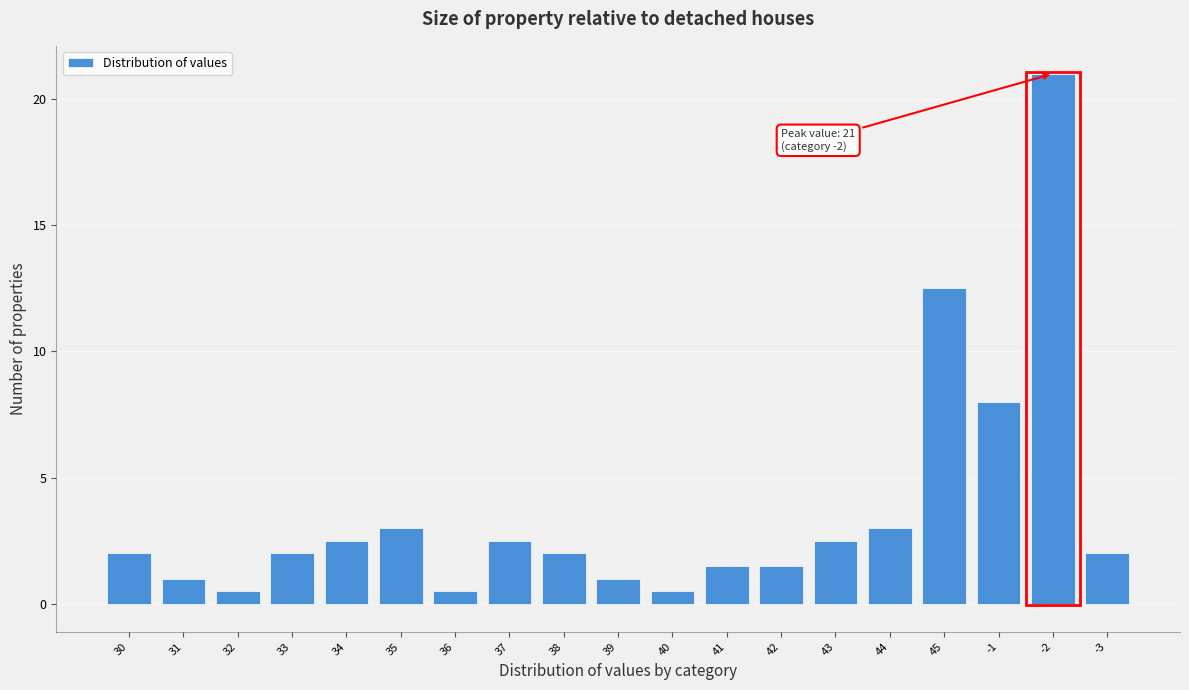

Reading right to left, what are all the values shown in this chart?

2.0	21.0	8.0	12.5	3.0	2.5	1.5	1.5	0.5	1.0	2.0	2.5	0.5	3.0	2.5	2.0	0.5	1.0	2.0